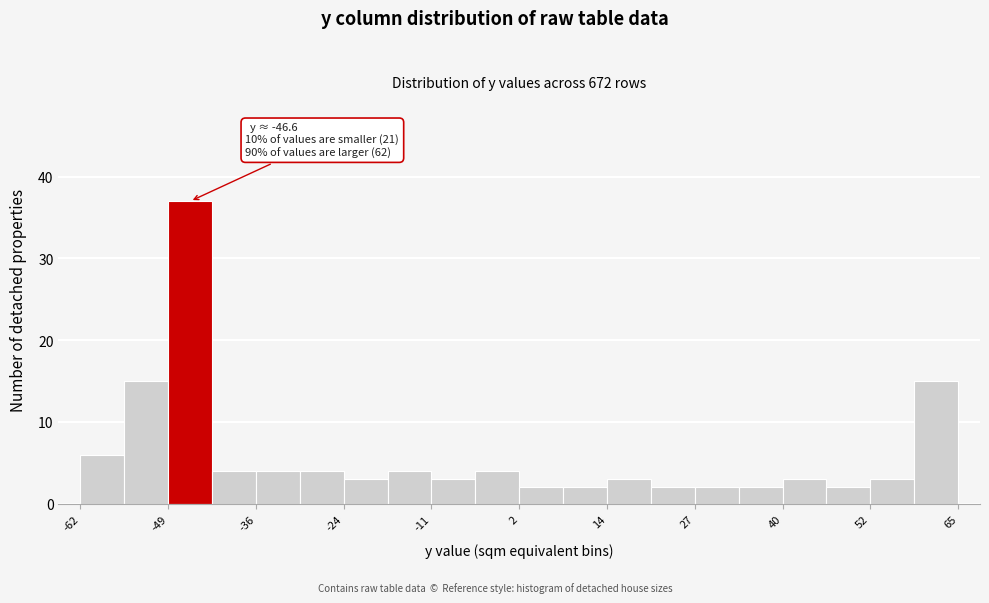

Around what value on the x-axis is the tallest bar? Give the approximate position of its centre, as read against the axis.

-46